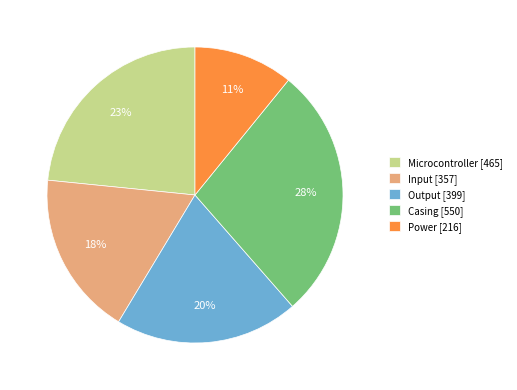

To the nearest percent, what is the difference between the Power and Input slice percentages?

7%